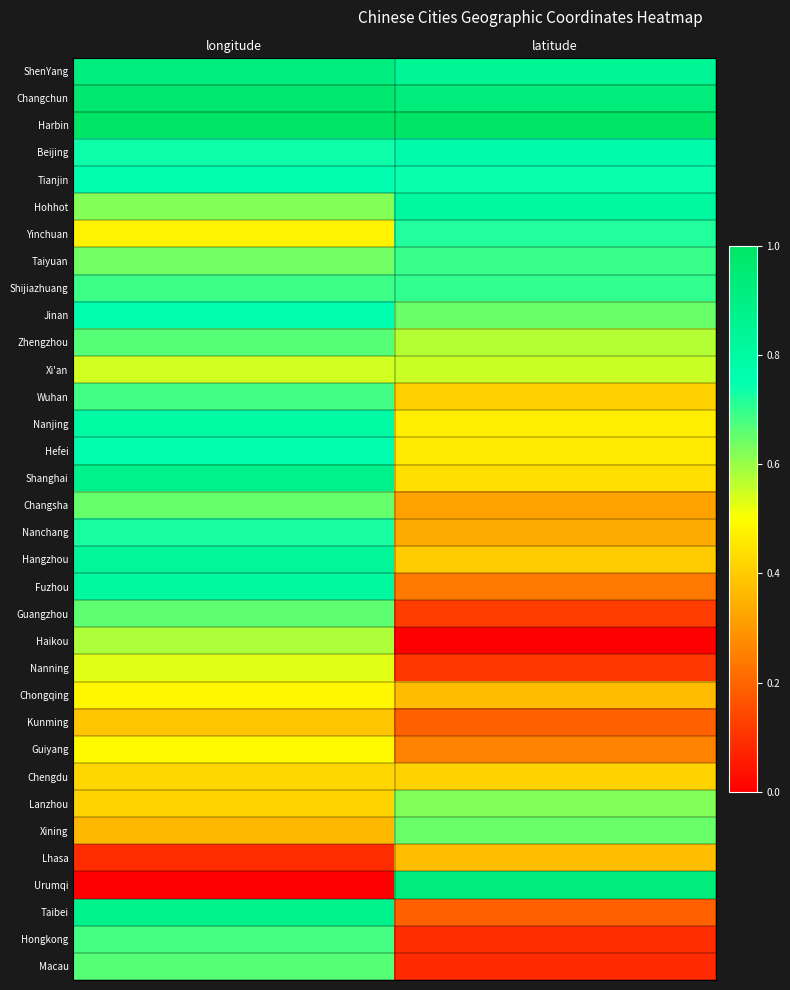

Reading left to right, list all the values displayed in this chart.

ShenYang: longitude=0.9	latitude=0.8
Changchun: longitude=1.0	latitude=0.9
Harbin: longitude=1.0	latitude=1.0
Beijing: longitude=0.7	latitude=0.8
Tianjin: longitude=0.8	latitude=0.7
Hohhot: longitude=0.6	latitude=0.8
Yinchuan: longitude=0.5	latitude=0.7
Taiyuan: longitude=0.6	latitude=0.7
Shijiazhuang: longitude=0.7	latitude=0.7
Jinan: longitude=0.8	latitude=0.6
Zhengzhou: longitude=0.7	latitude=0.6
Xi'an: longitude=0.5	latitude=0.6
Wuhan: longitude=0.7	latitude=0.4
Nanjing: longitude=0.8	latitude=0.5
Hefei: longitude=0.8	latitude=0.5
Shanghai: longitude=0.9	latitude=0.4
Changsha: longitude=0.6	latitude=0.3
Nanchang: longitude=0.7	latitude=0.3
Hangzhou: longitude=0.8	latitude=0.4
Fuzhou: longitude=0.8	latitude=0.2
Guangzhou: longitude=0.7	latitude=0.1
Haikou: longitude=0.6	latitude=0.0
Nanning: longitude=0.5	latitude=0.1
Chongqing: longitude=0.5	latitude=0.4
Kunming: longitude=0.4	latitude=0.2
Guiyang: longitude=0.5	latitude=0.3
Chengdu: longitude=0.4	latitude=0.4
Lanzhou: longitude=0.4	latitude=0.6
Xining: longitude=0.4	latitude=0.6
Lhasa: longitude=0.1	latitude=0.4
Urumqi: longitude=0.0	latitude=0.9
Taibei: longitude=0.9	latitude=0.2
Hongkong: longitude=0.7	latitude=0.1
Macau: longitude=0.7	latitude=0.1